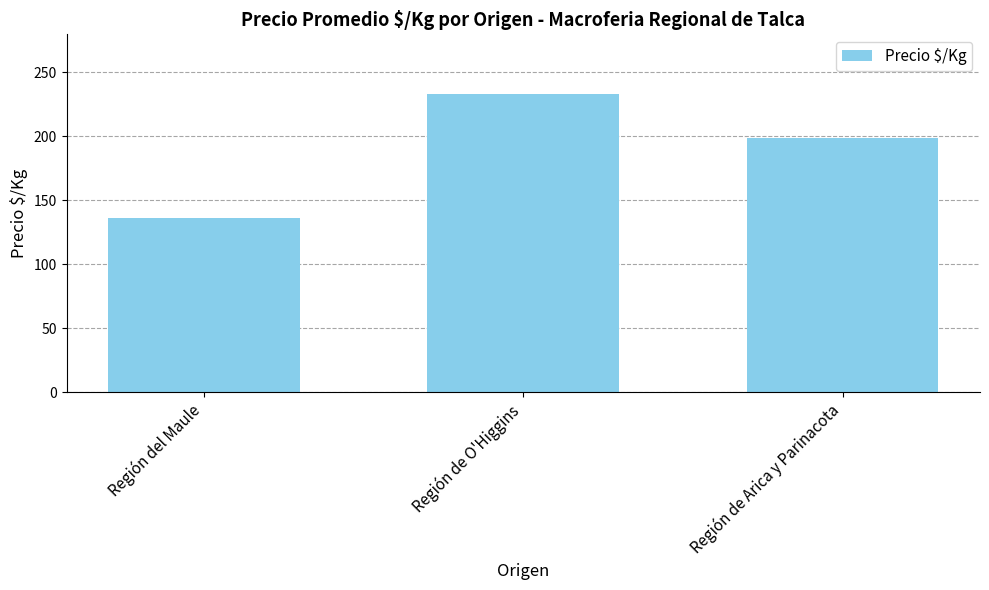

Which has a higher value, Región del Maule or Región de Arica y Parinacota?

Región de Arica y Parinacota